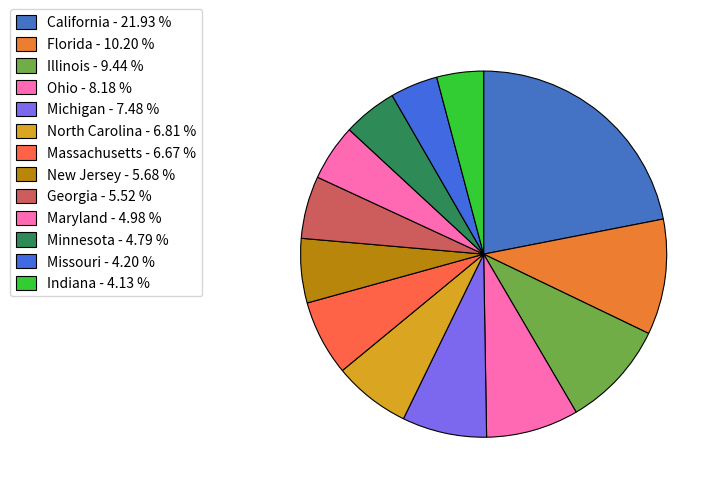

How many segments does this pie chart have?

13